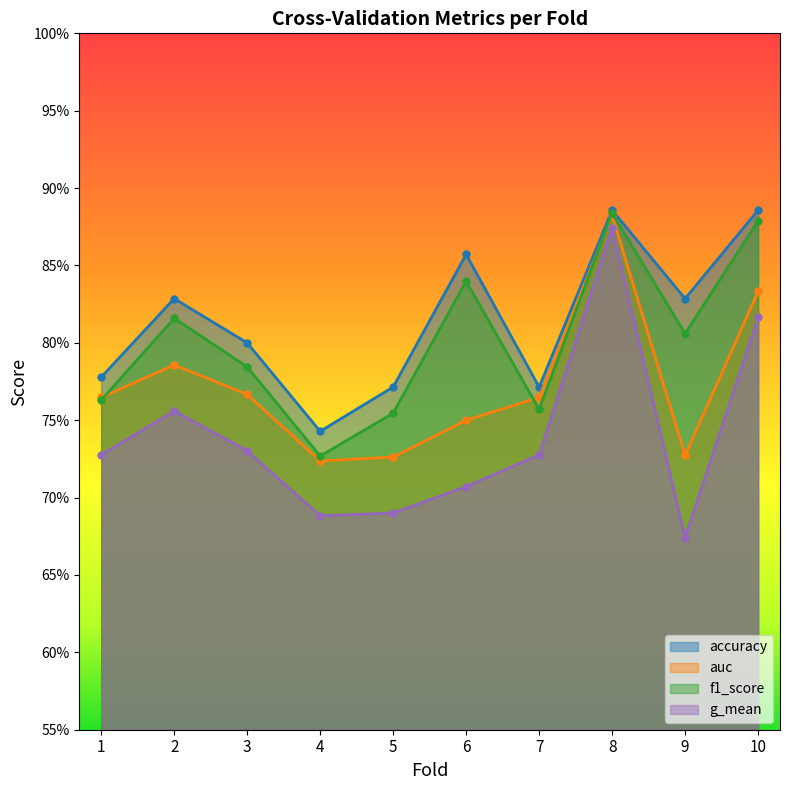

Reading left to right, transcribe all the data shown in this chart.

accuracy: 0.8	0.8	0.8	0.7	0.8	0.9	0.8	0.9	0.8	0.9
auc: 0.8	0.8	0.8	0.7	0.7	0.8	0.8	0.9	0.7	0.8
f1_score: 0.8	0.8	0.8	0.7	0.8	0.8	0.8	0.9	0.8	0.9
g_mean: 0.7	0.8	0.7	0.7	0.7	0.7	0.7	0.9	0.7	0.8